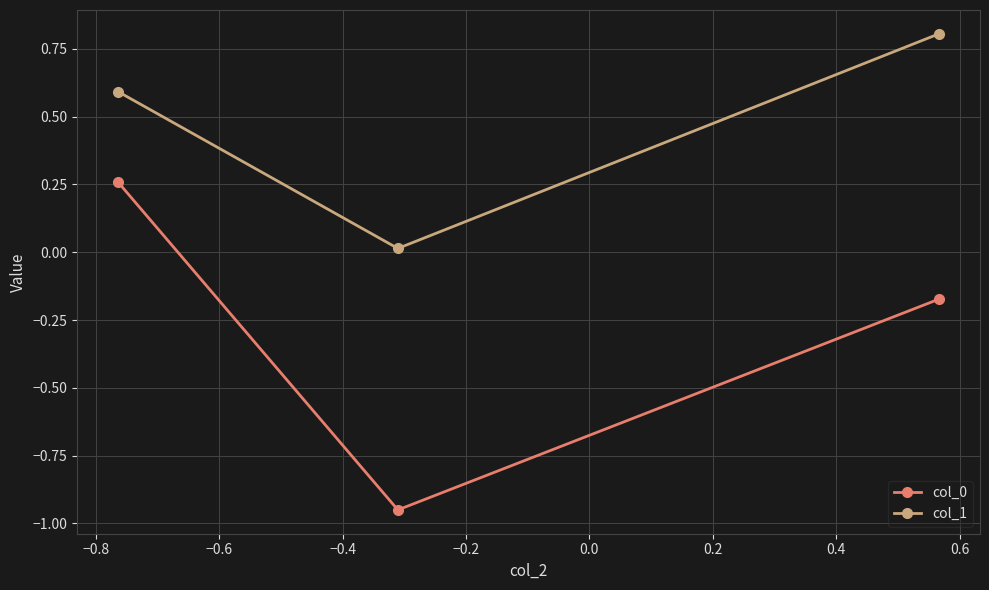

What is the difference between the maximum and minimum values in the col_0 series?

1.2